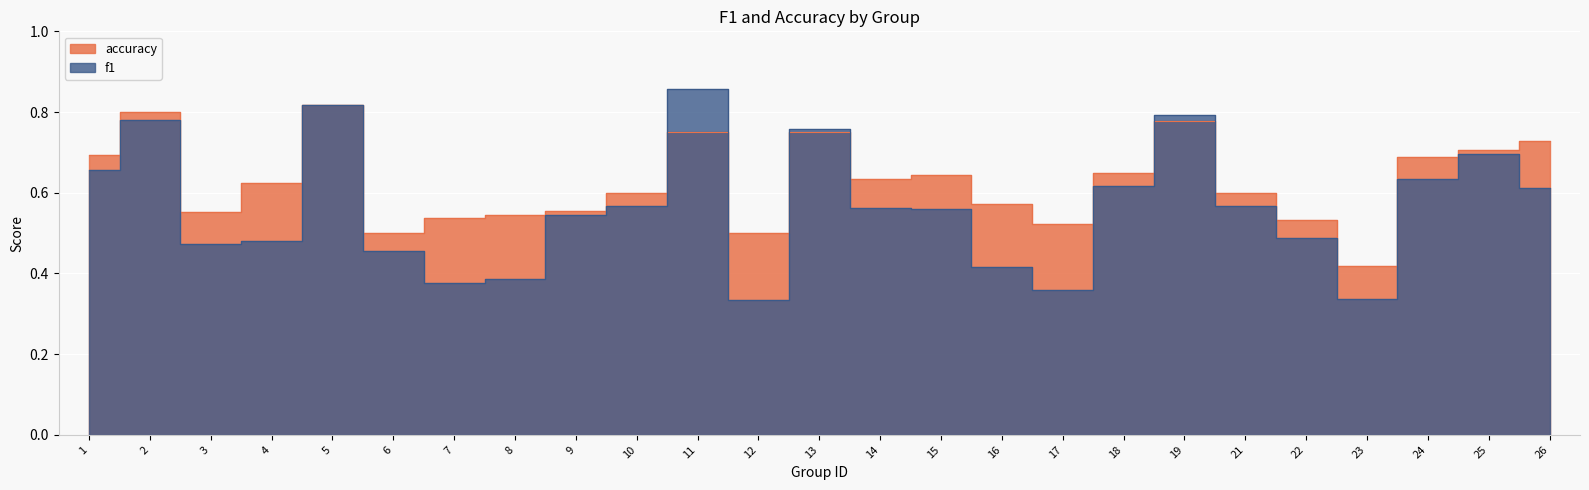

How many lines are shown in the chart?

2